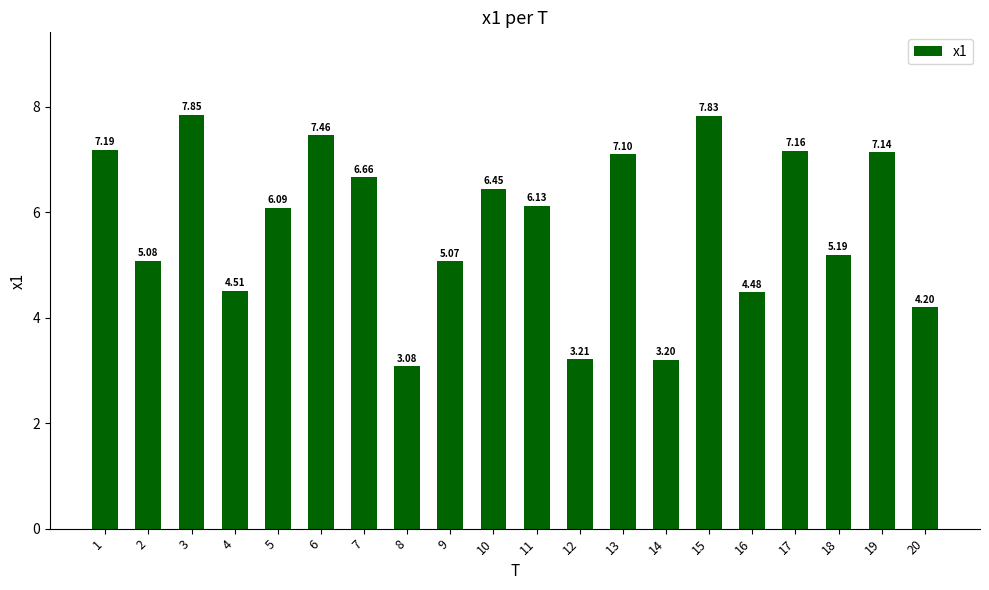

At which label is the value closest to 5?

9